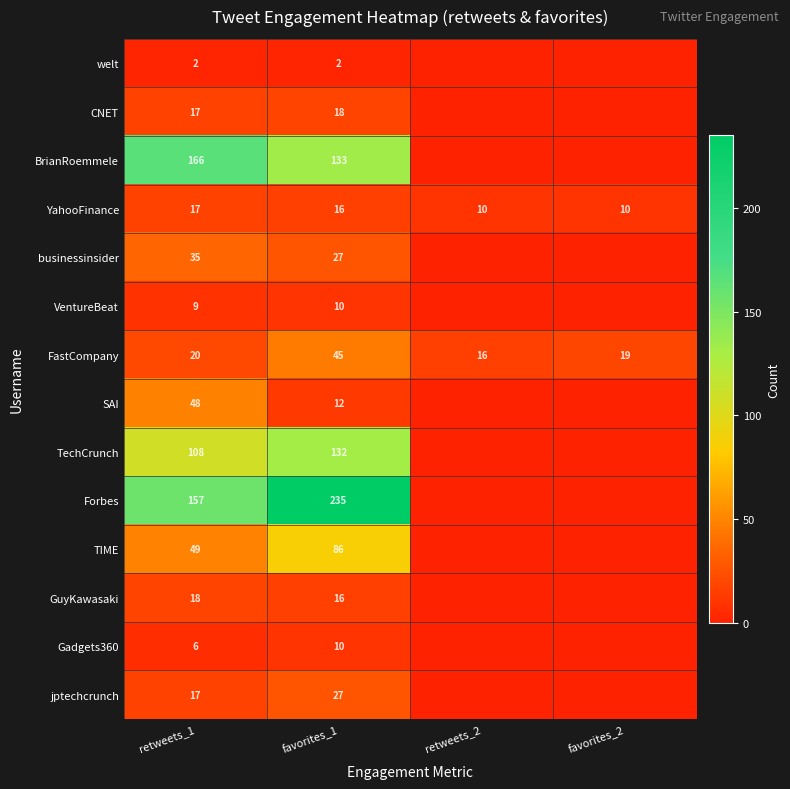

What is the difference between the maximum and second lowest values in the YahooFinance series?

7